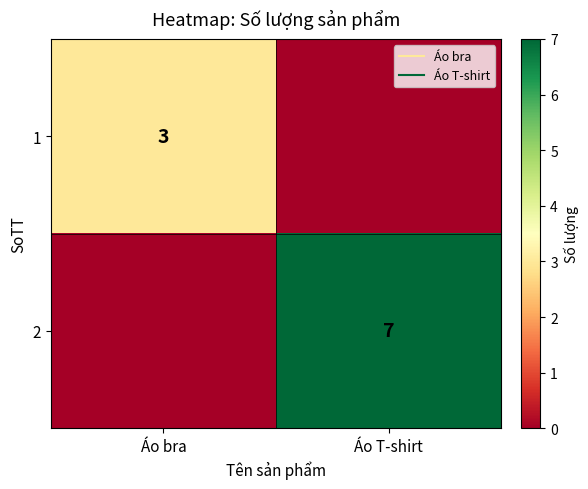

What is the sum of the 2 values at Áo T-shirt and Áo bra?

7